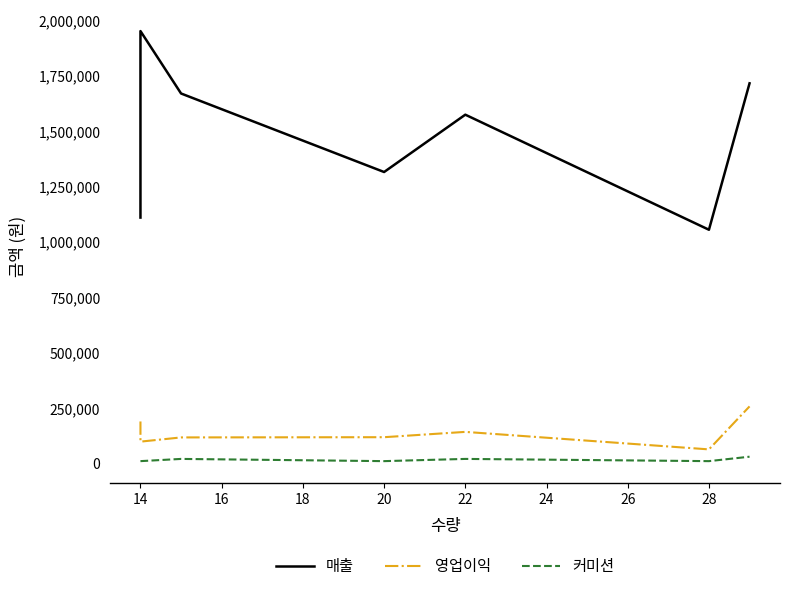

What is the value of the 영업이익 point at the 3rd from the left?

117000